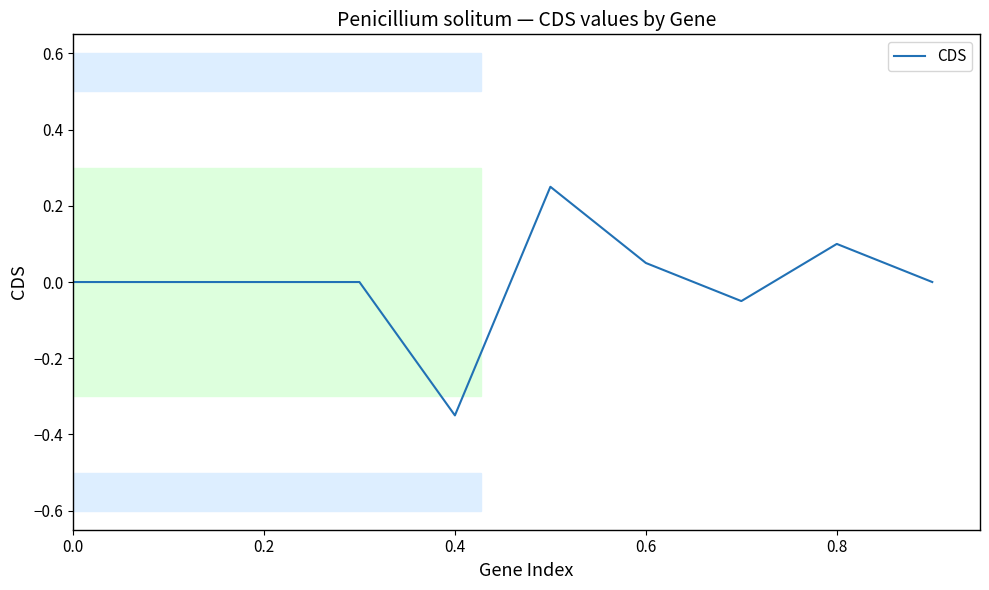

What is the difference between the maximum and minimum values?

0.6